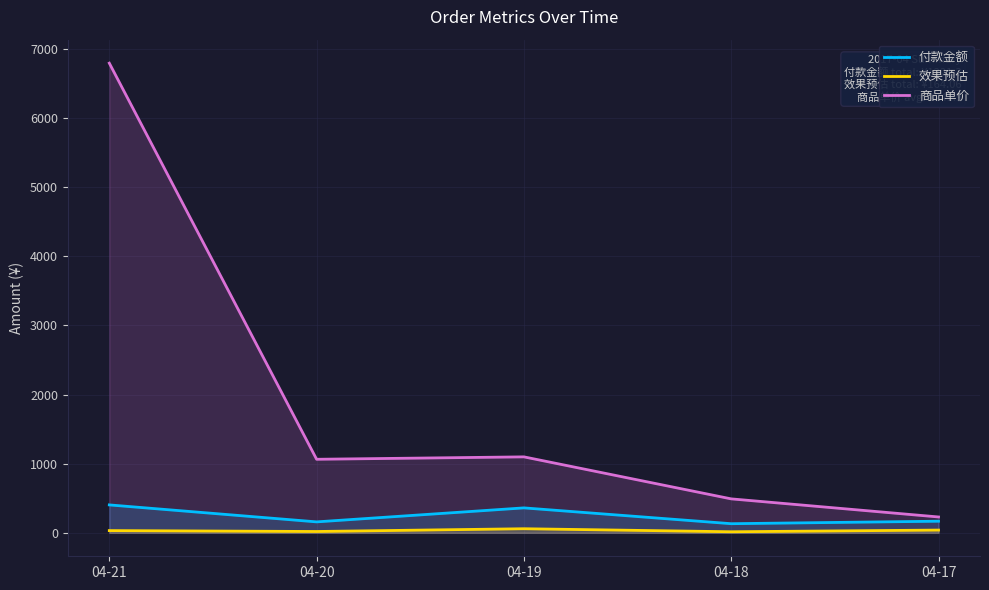

Which has a higher value, 04-20 or 04-19?

04-19